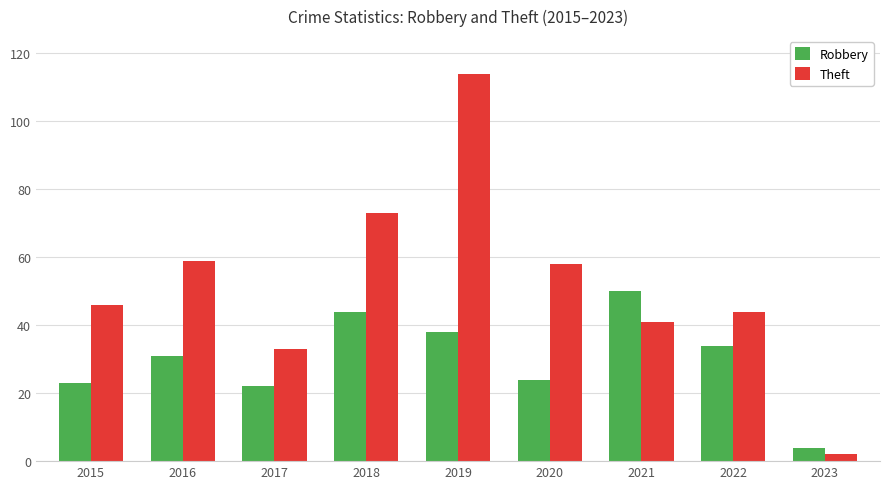

What is the approximate value of Robbery at 2015, to the nearest 10?

20